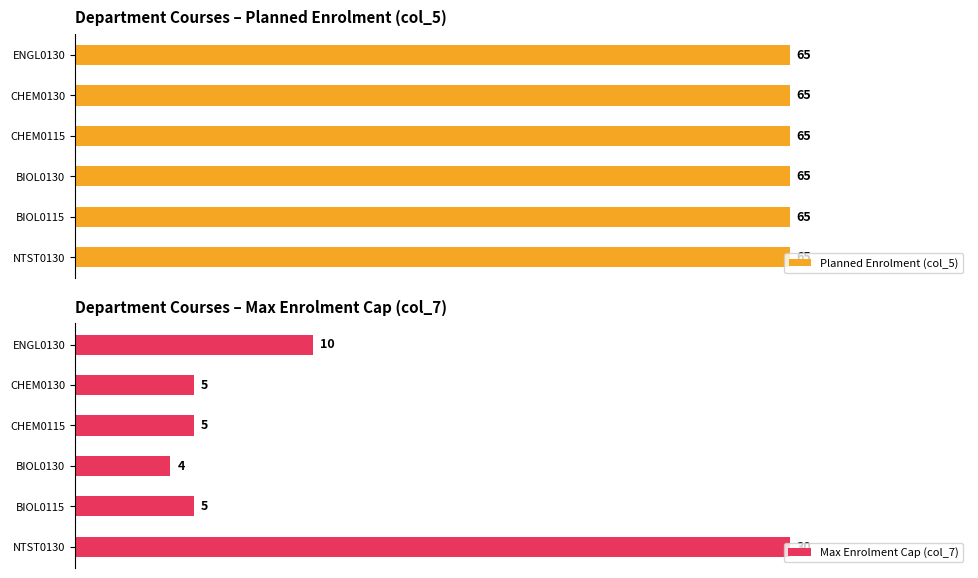

True or false: Max Enrolment Cap (col_7) has a value of 6.2 at 2.

False